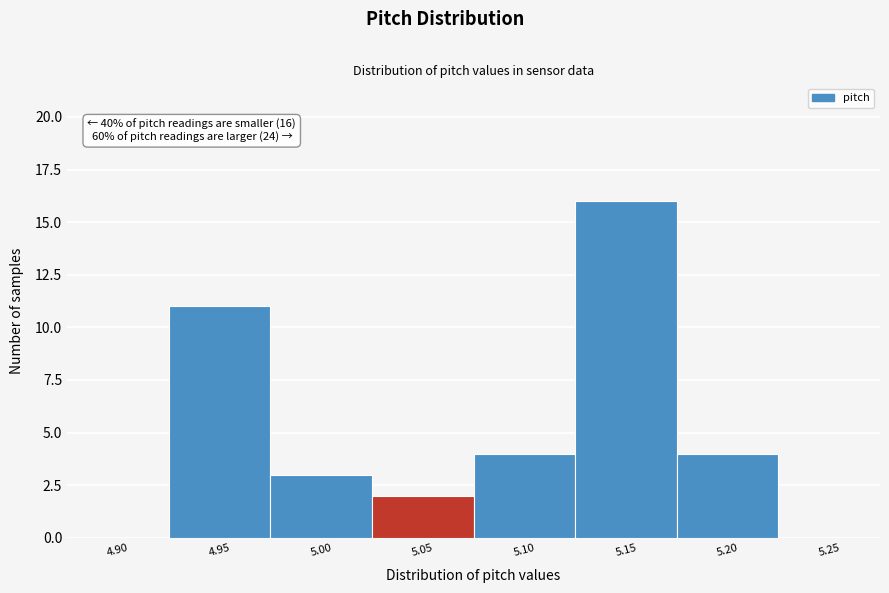

Reading left to right, what are all the values shown in this chart?

4.90=0	4.95=11	5.00=3	5.05=2	5.10=4	5.15=16	5.20=4	5.25=0